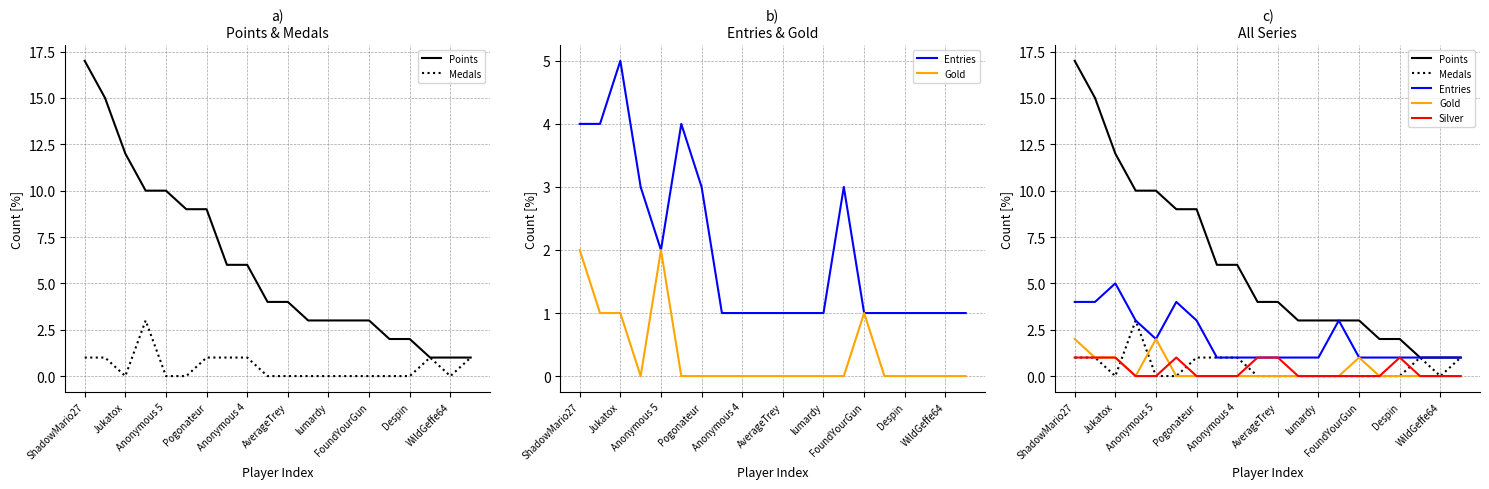

What are all the series names shown in the legend?

Points, Medals, Entries, Gold, Silver